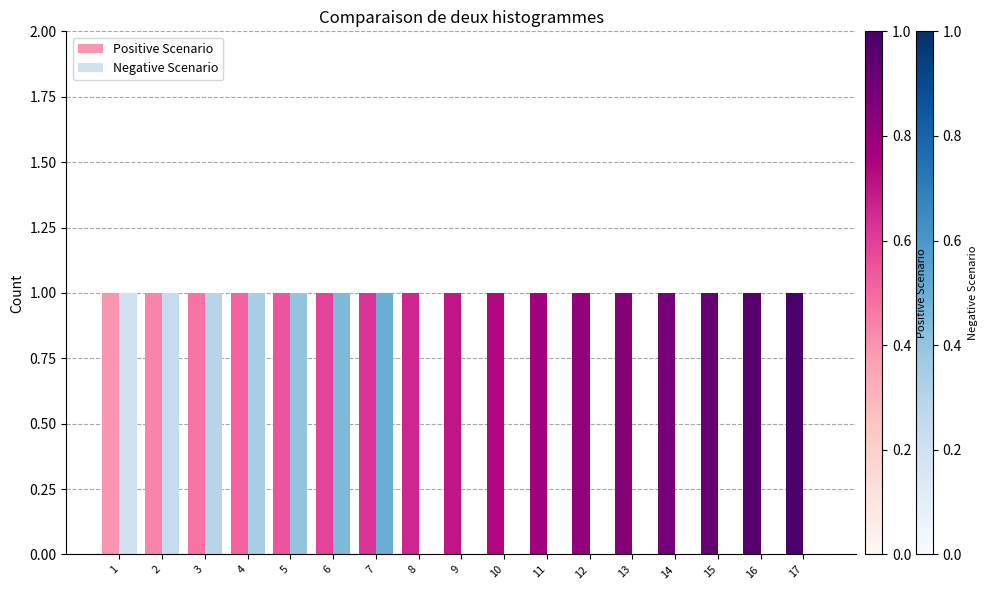

The Positive Scenario series shows 0 at 9. True or false?

False